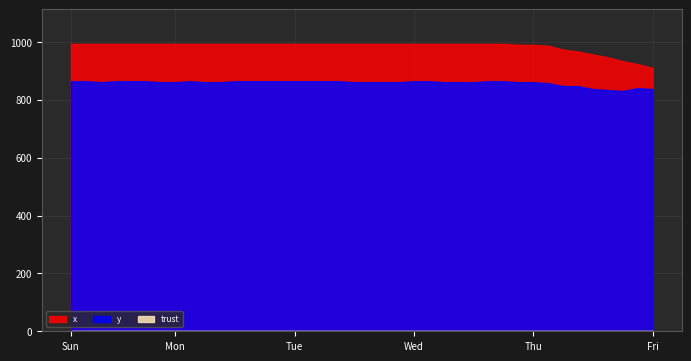

Does the chart have visible grid lines?

Yes